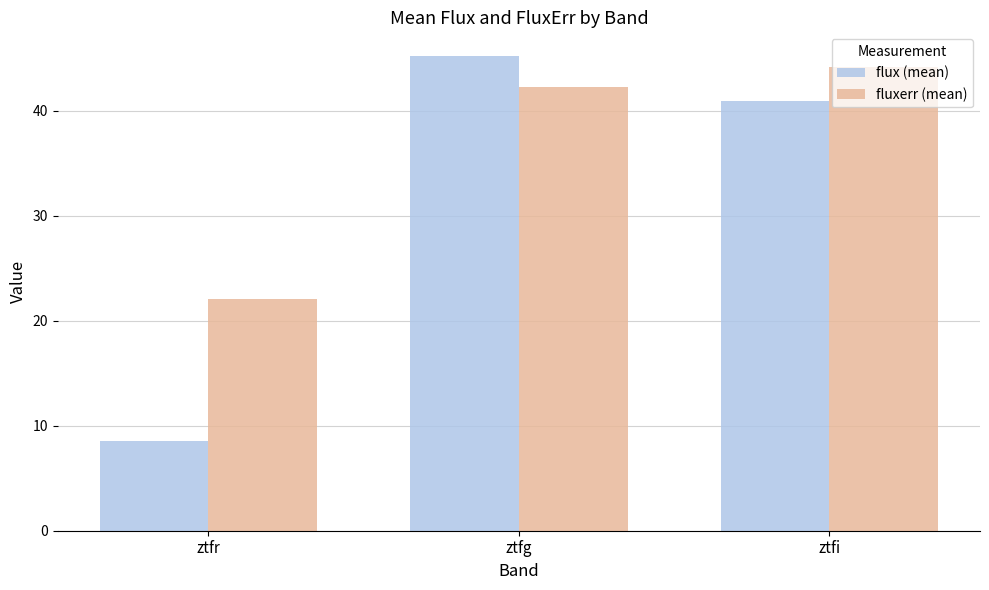

What position from the left is ztfr?

1